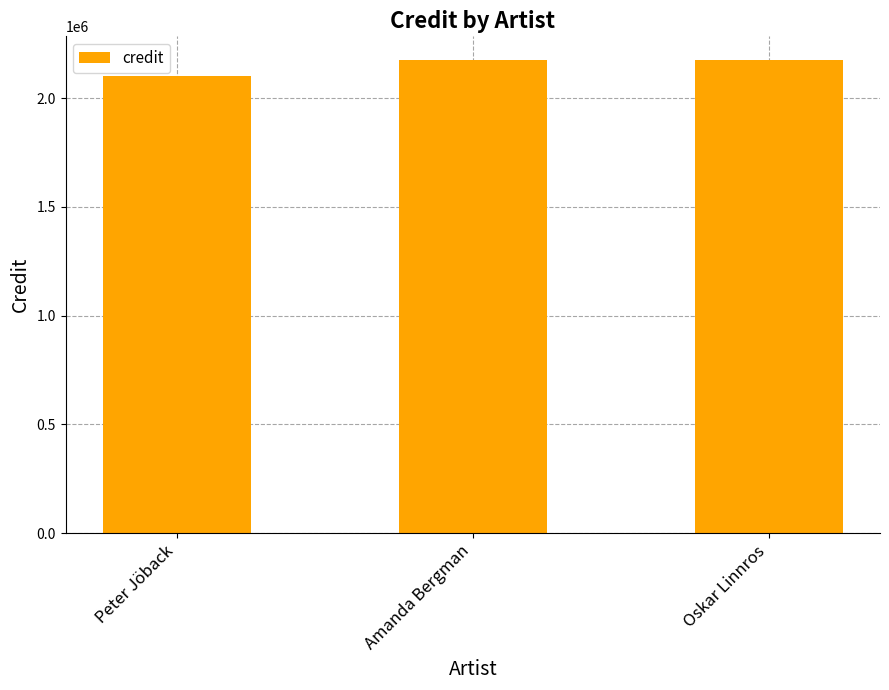

What is the maximum value shown in the chart?

2176004